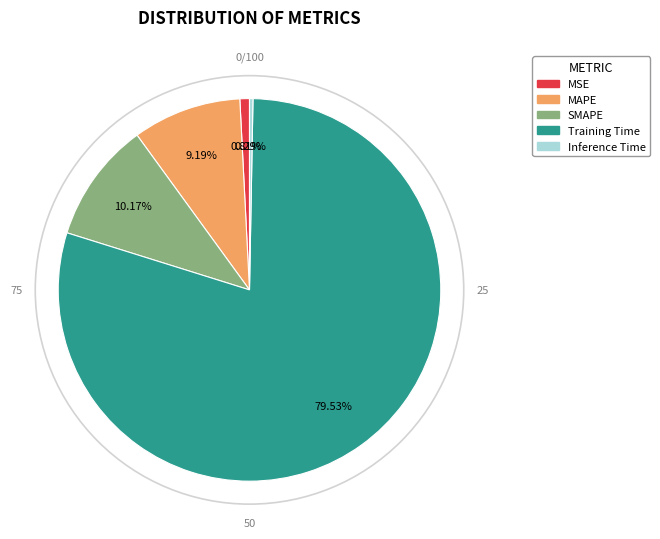

What is the smallest slice in the pie chart?

Inference Time